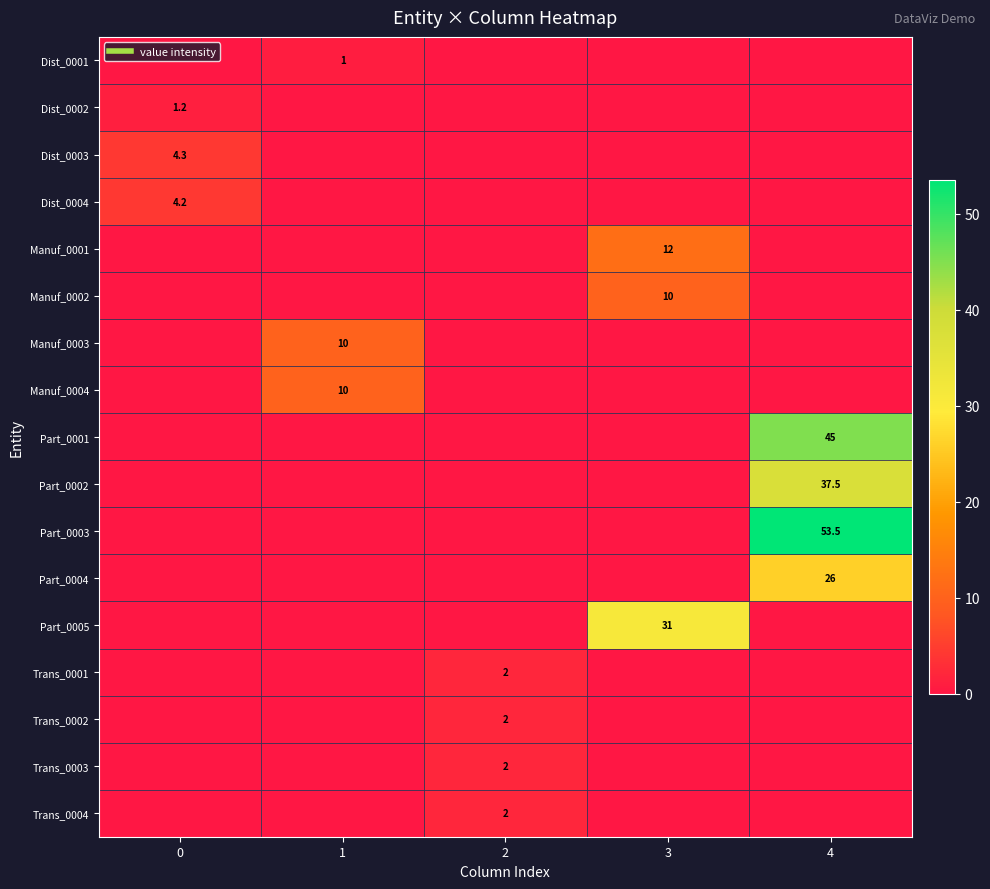

Which series changed the most between 0 and 3?

Part_0005